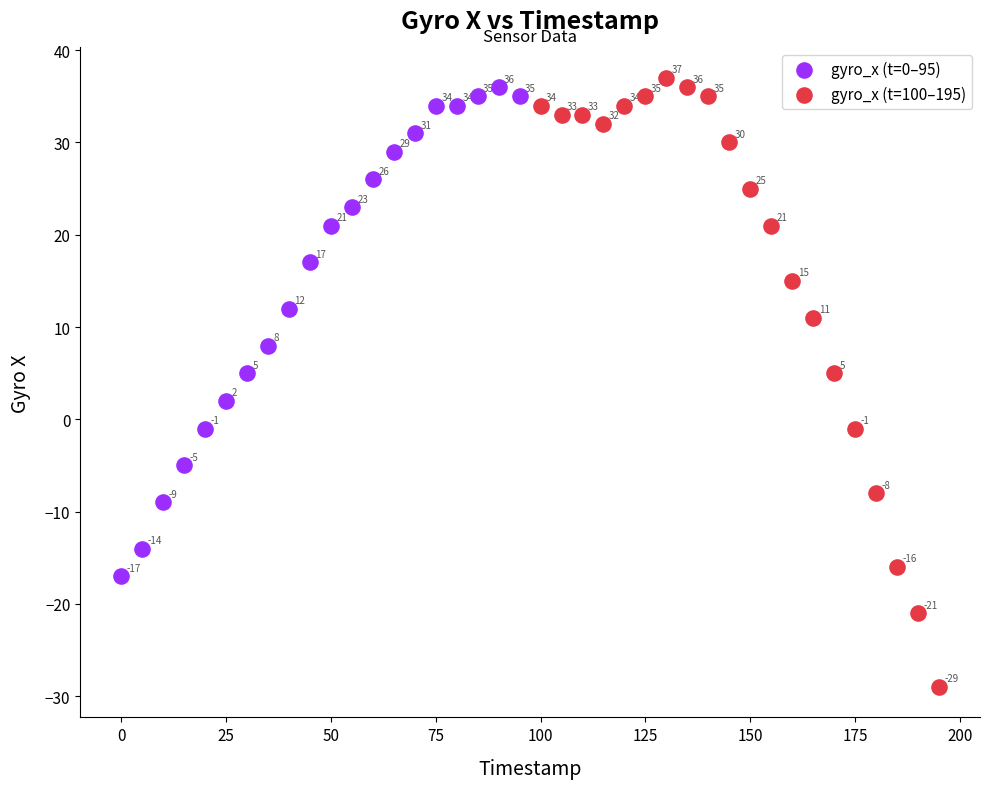

Which series reaches the minimum Y coordinate?

gyro_x (t=100–195)